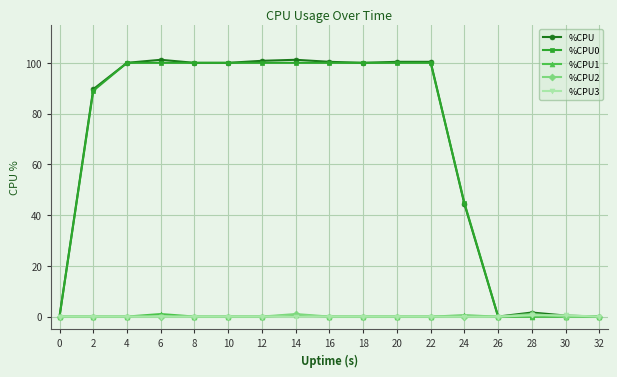

At how many categories does at least one series exceed 40?

12